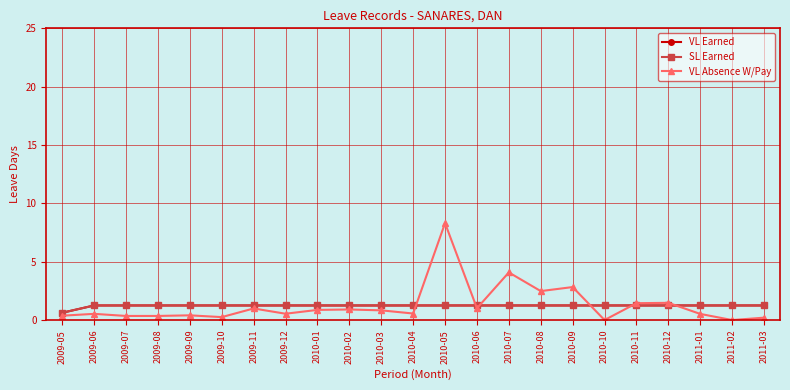

What position from the left is 2009-06?

2